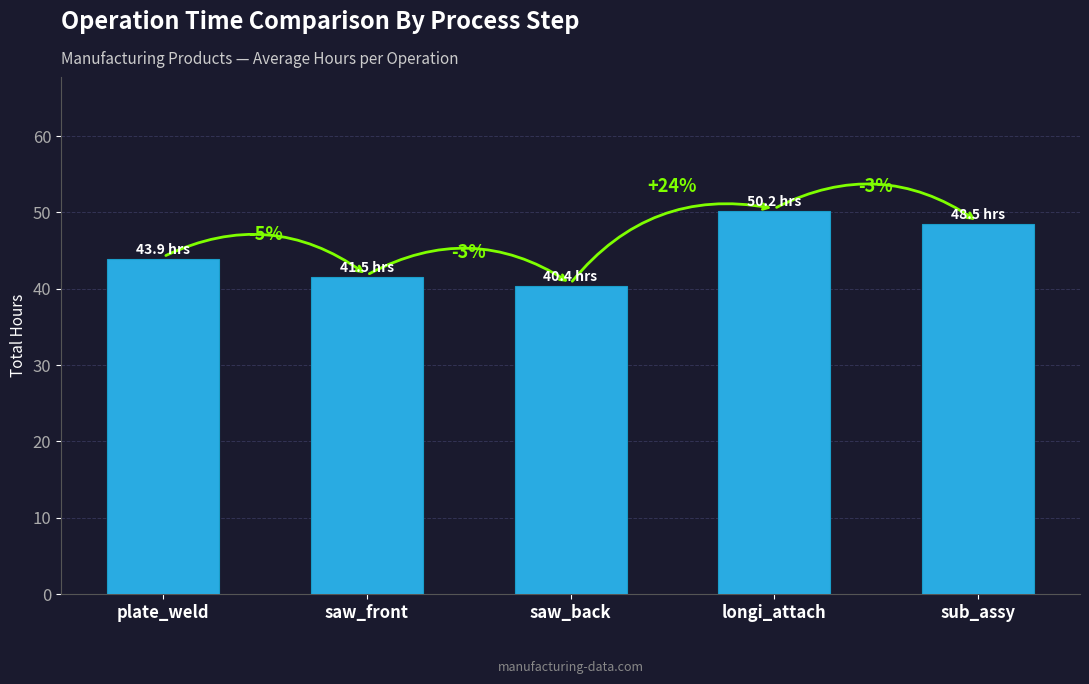

What is the label of the 1st bar from the left?

plate_weld